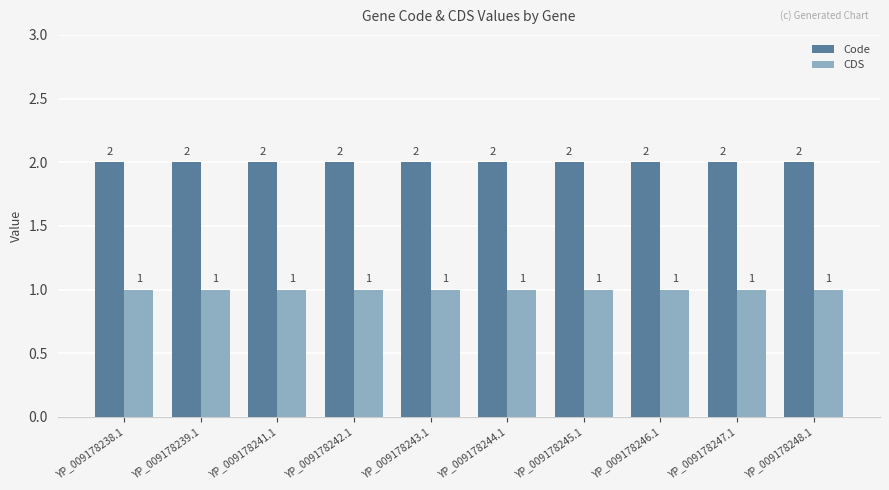

How many groups of bars are there?

10